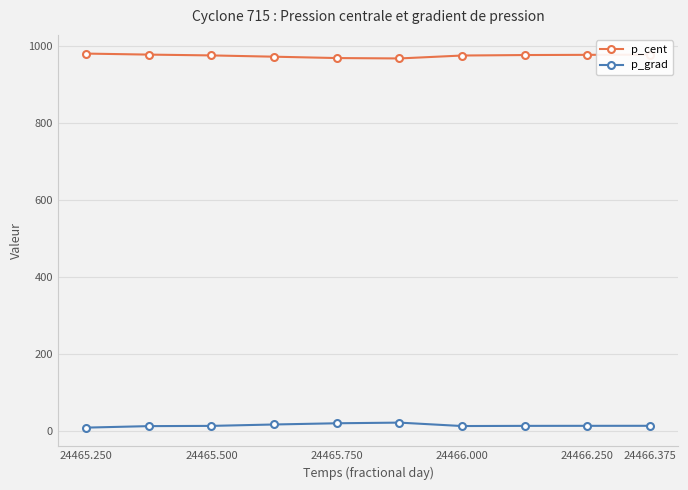

List the series in order of their peak value, lowest first.

p_grad, p_cent